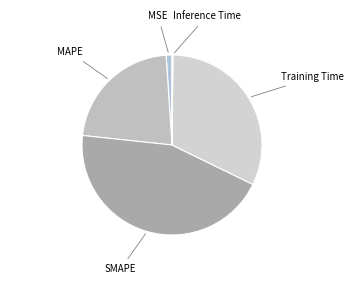

Is there a majority slice in this chart?

No